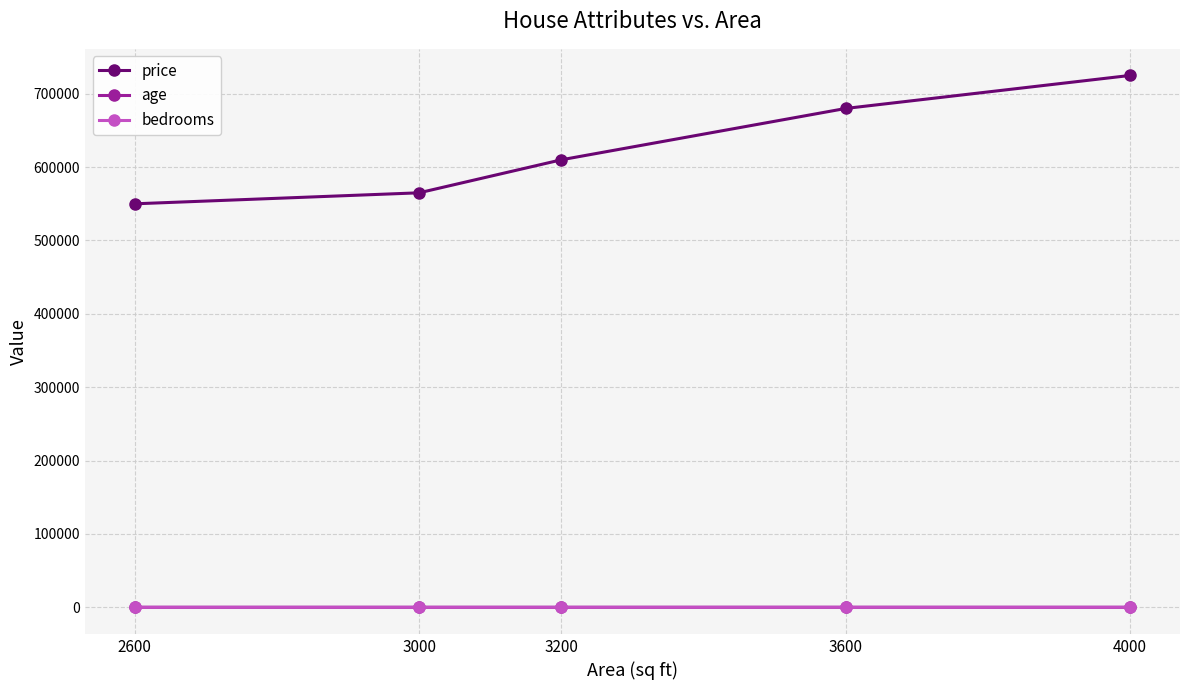

The value of price at 3200 is 254466. True or false?

False